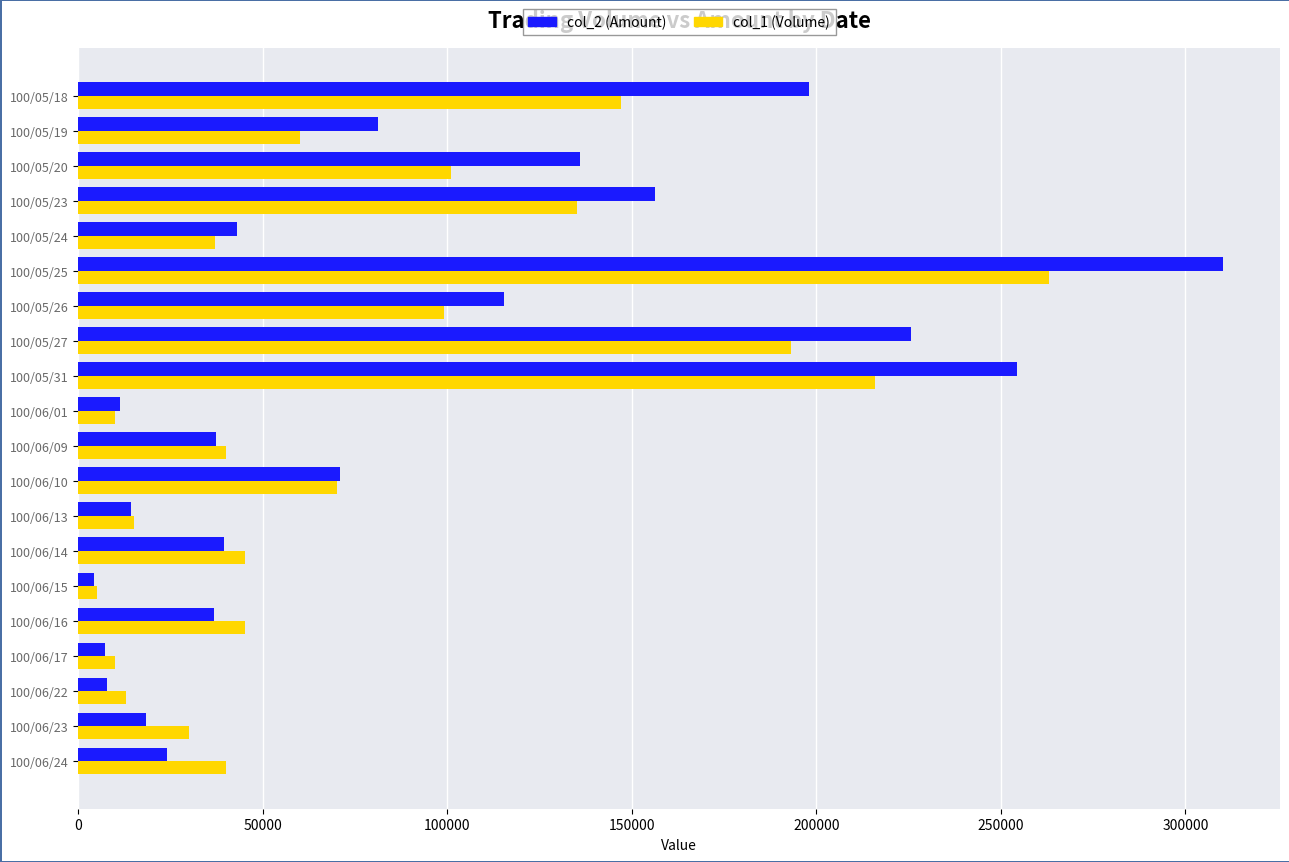

List the series in order of their peak value, highest first.

col_2 (Amount), col_1 (Volume)